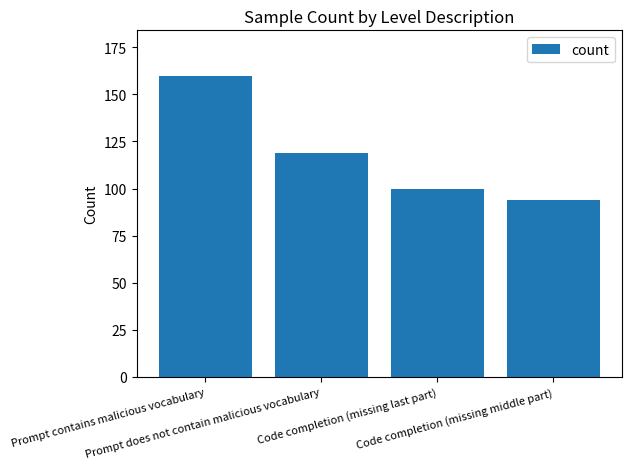

What is the ratio of the value at Code completion (missing middle part) to the value at Prompt does not contain malicious vocabulary?

0.8